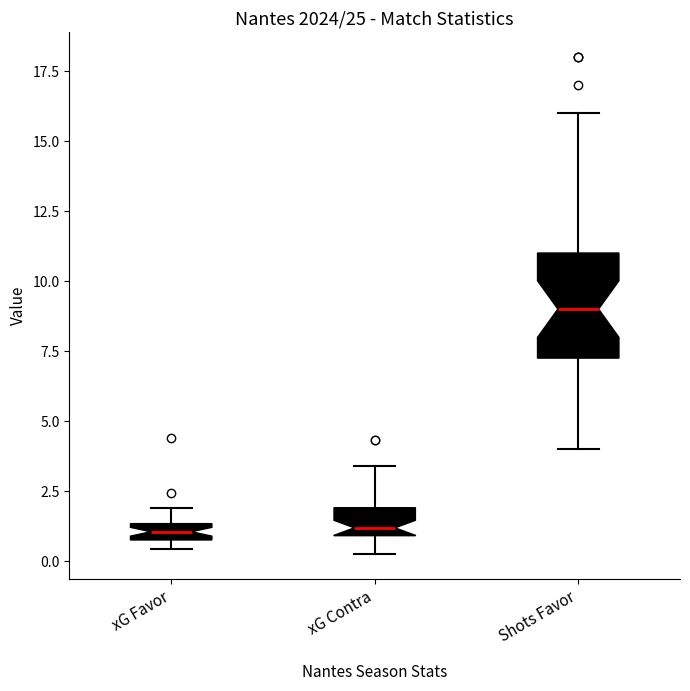

Which box has the highest median line?

Shots Favor